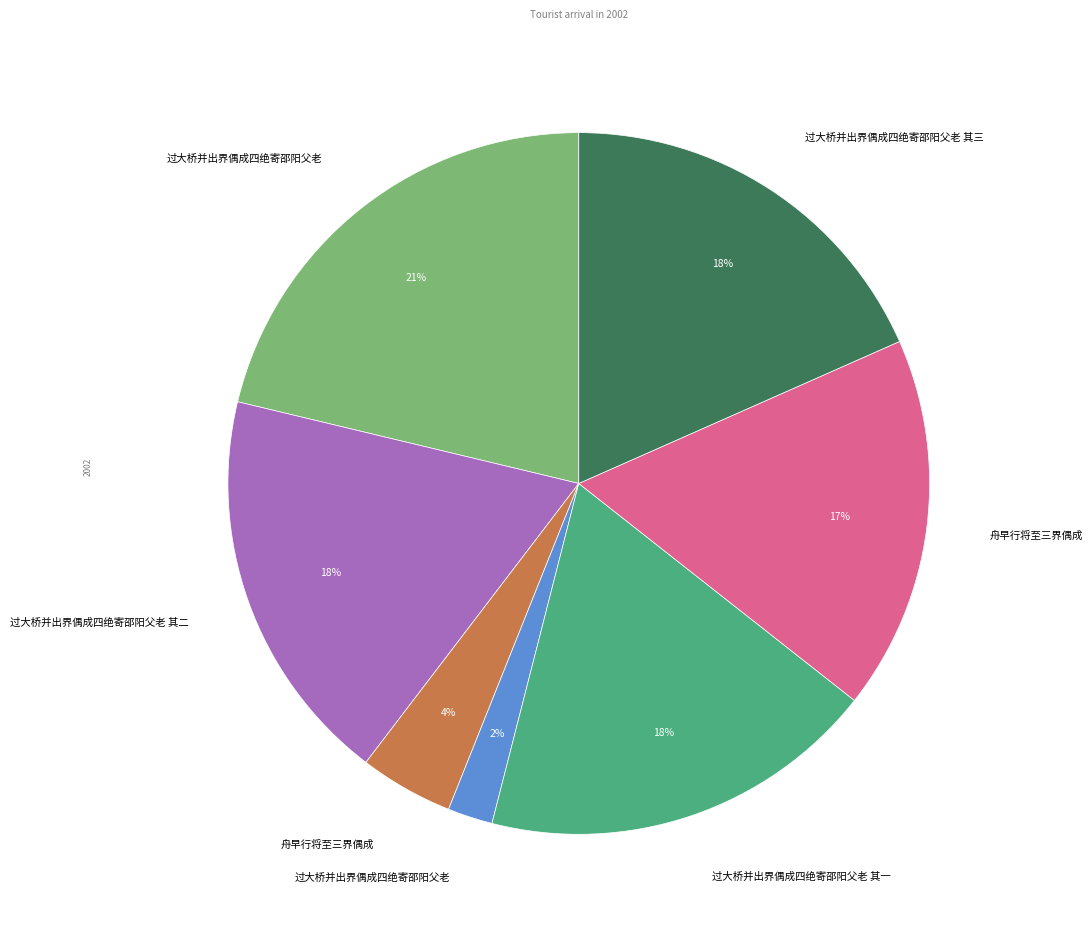

Is there any slice that represents more than half of the pie?

No